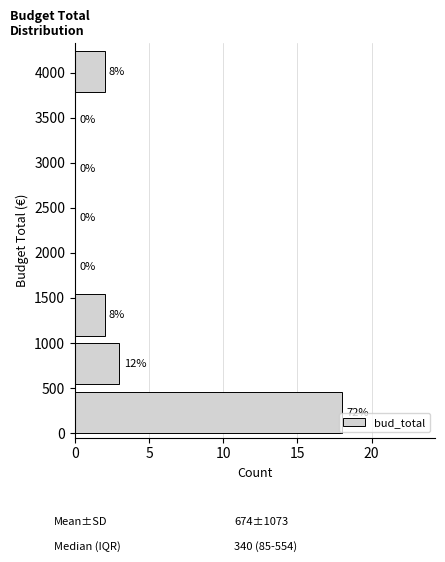

Which range on the y-axis has the longest bar?

0 to 550